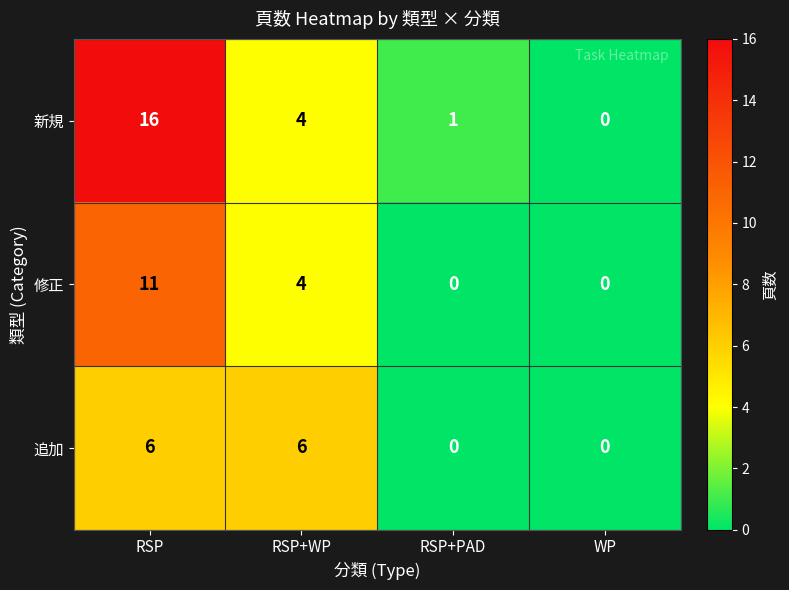

At which category is the sum across all series the highest?

RSP